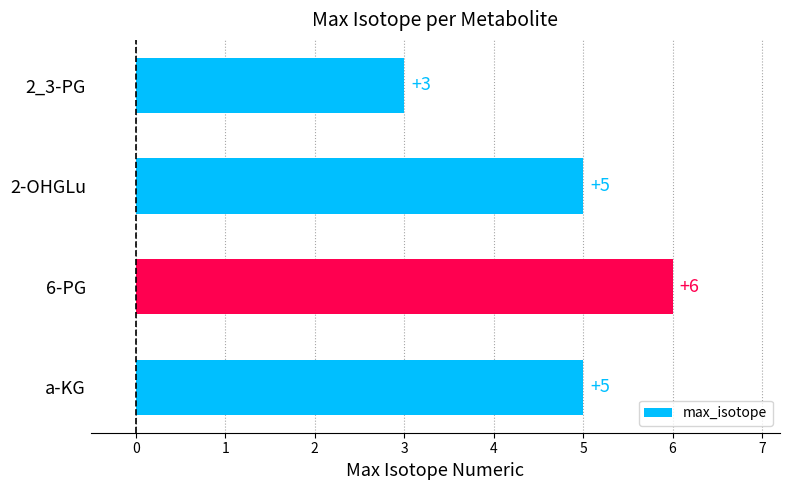

Count the number of categories in the chart.

4